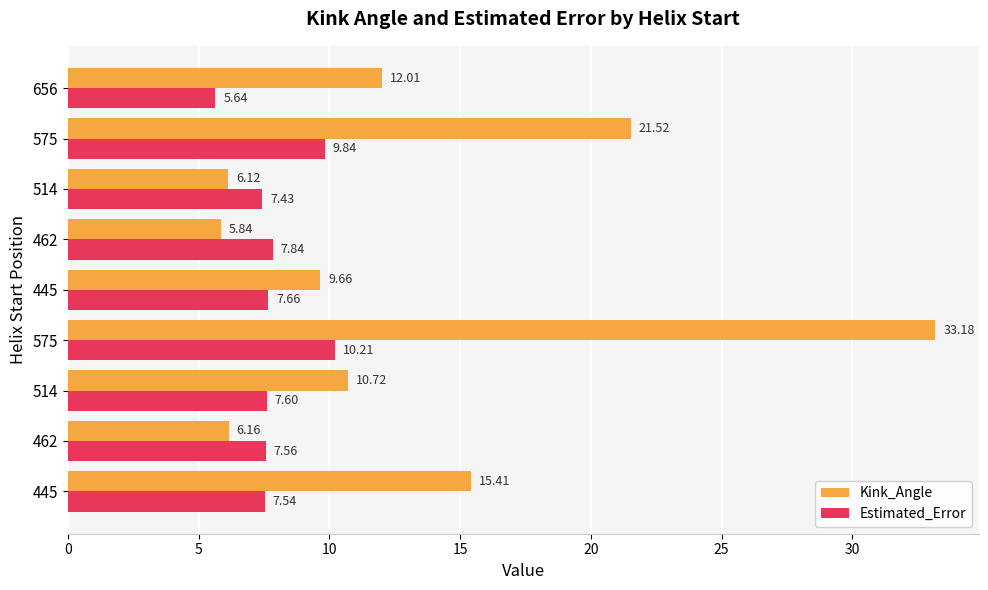

What are all the series names shown in the legend?

Kink_Angle, Estimated_Error